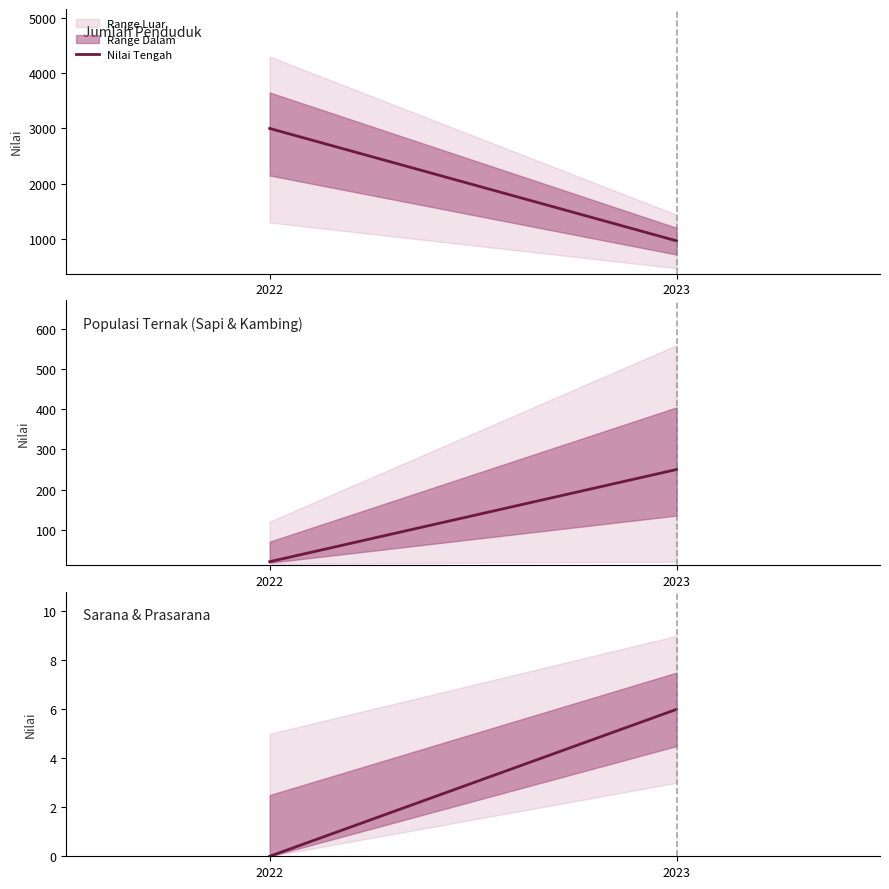

Where is Jumlah RT nearest to the value 3?

2022